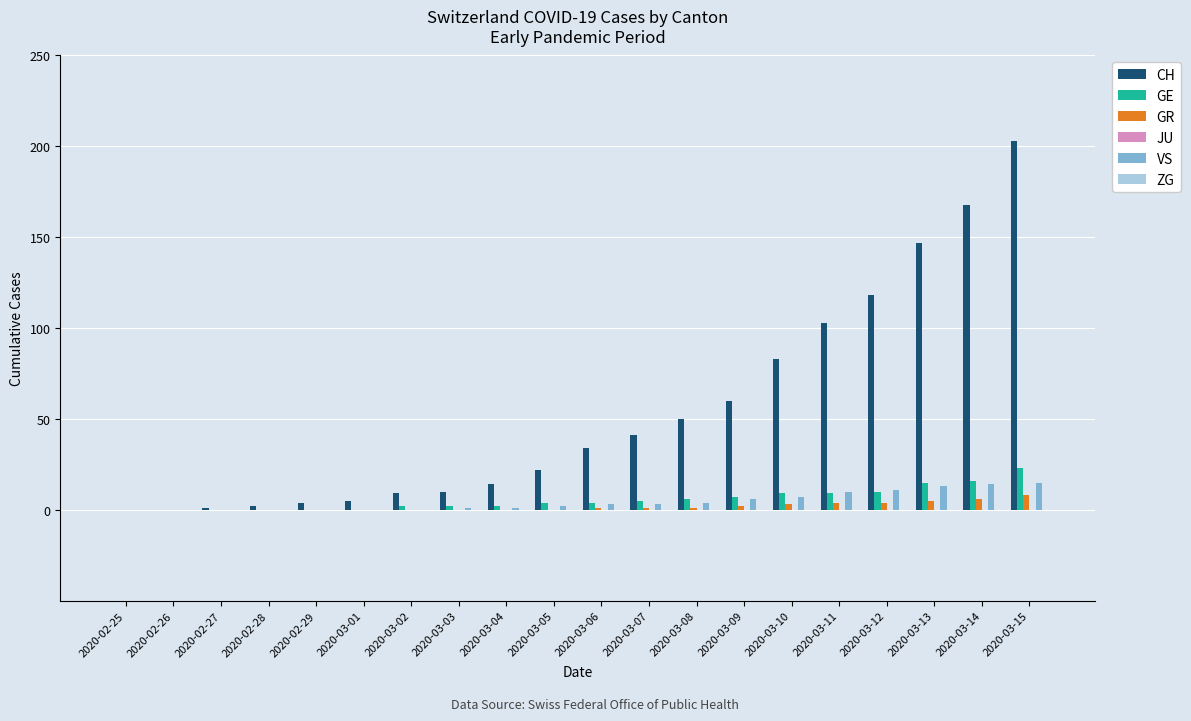

The VS series shows 0 at 2020-02-27. True or false?

True